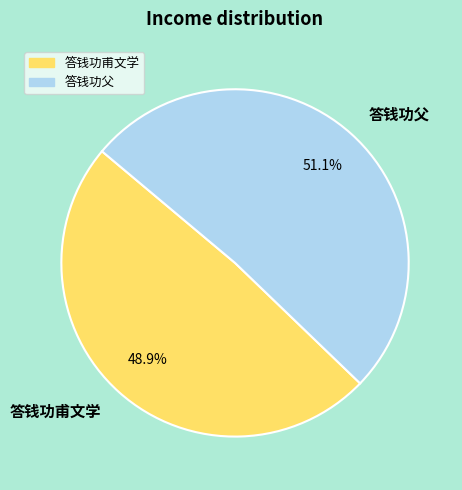

Count the number of slices in the pie.

2